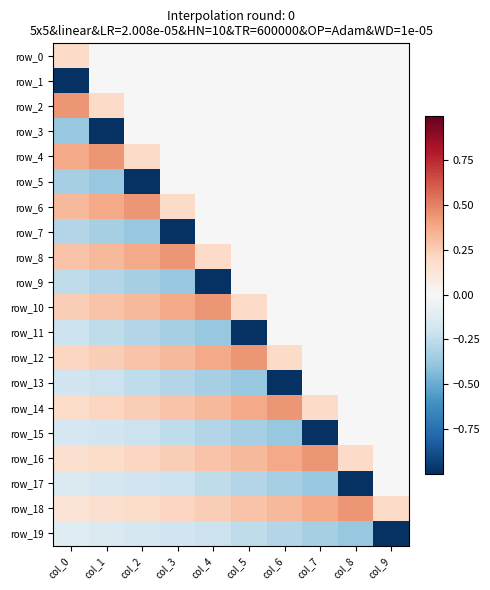

How many values in the row_10 series exceed 0?

6